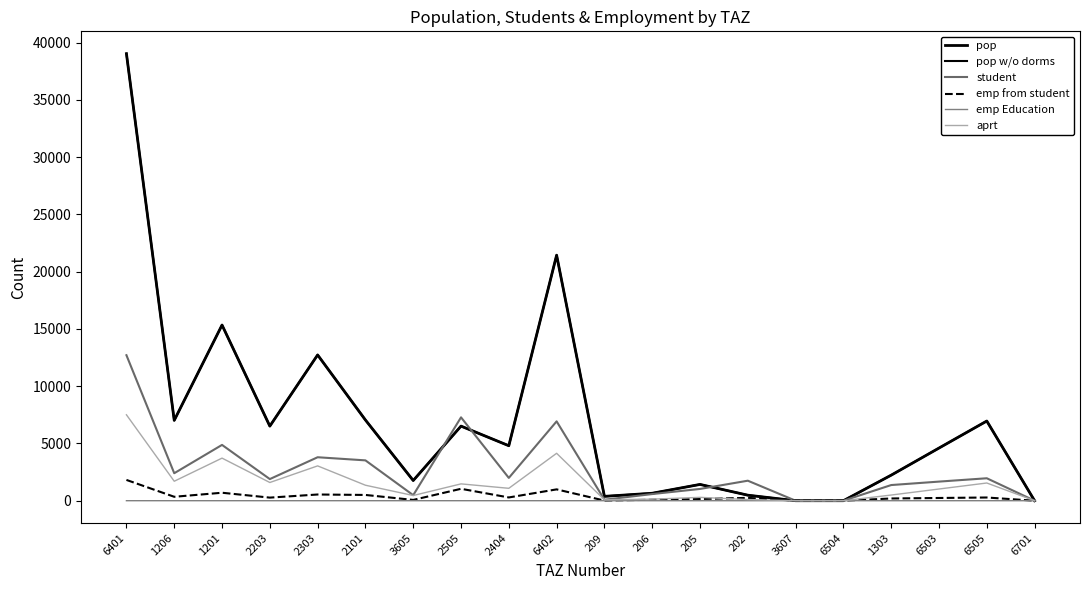

Rank the categories by pop w/o dorms value from lowest to highest.

3607, 6504, 6701, 209, 202, 206, 205, 3605, 1303, 6503, 2404, 2203, 2505, 6505, 1206, 2101, 2303, 1201, 6402, 6401